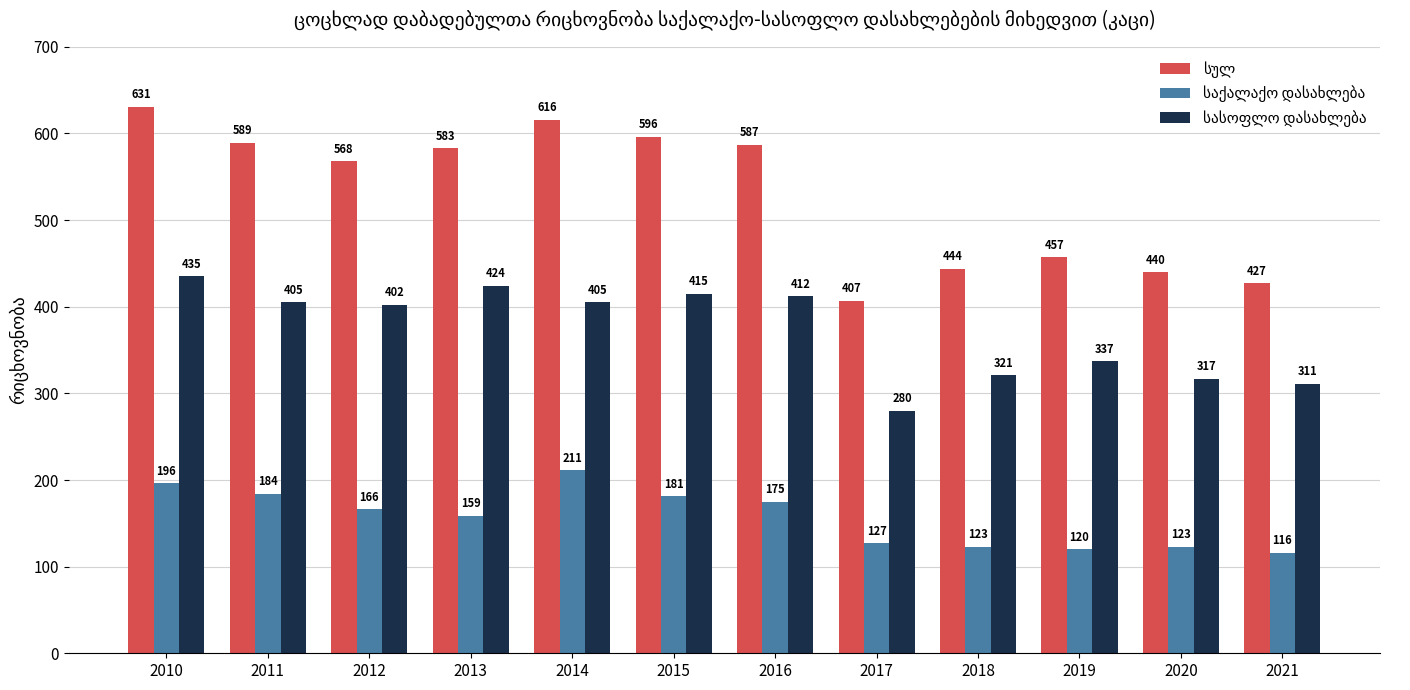

What is the difference between the highest and lowest values at 2011?

405